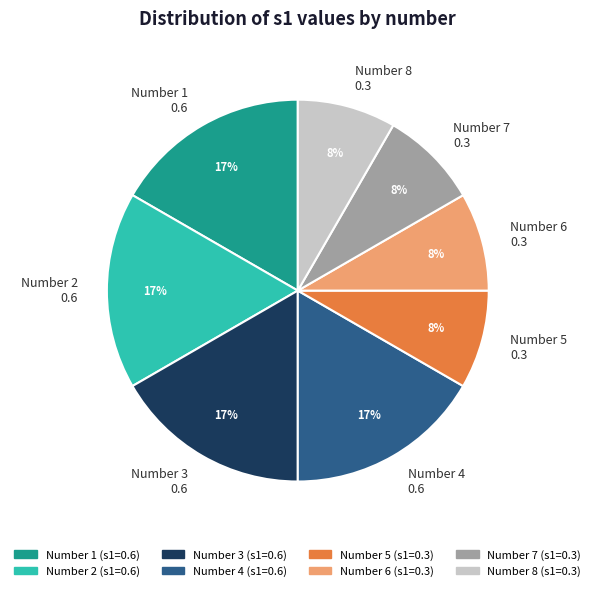

Between Number 2 0.6 and Number 5 0.3, which is larger?

Number 2 0.6